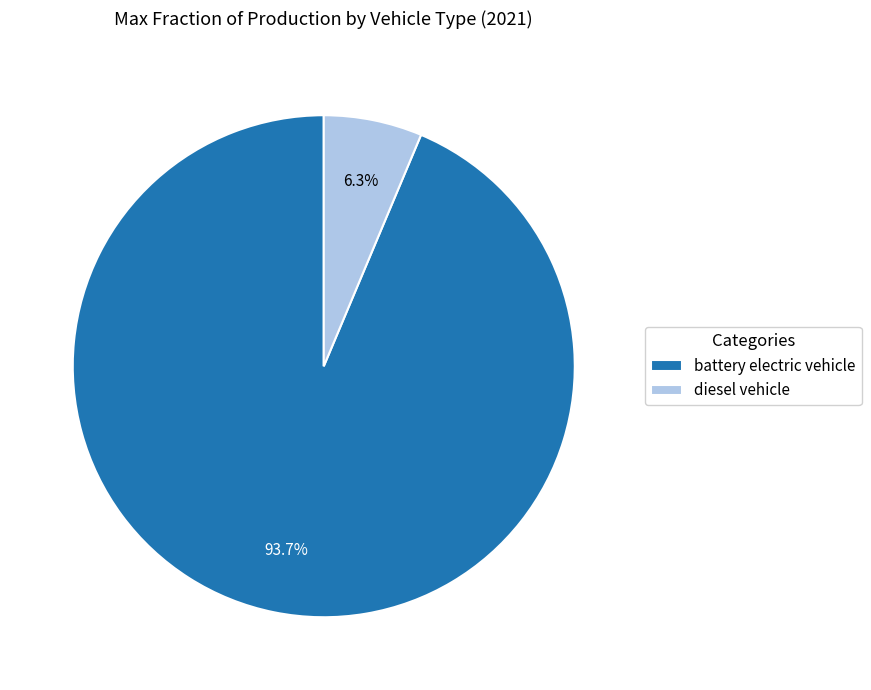

To the nearest percent, what portion does diesel vehicle represent?

6%